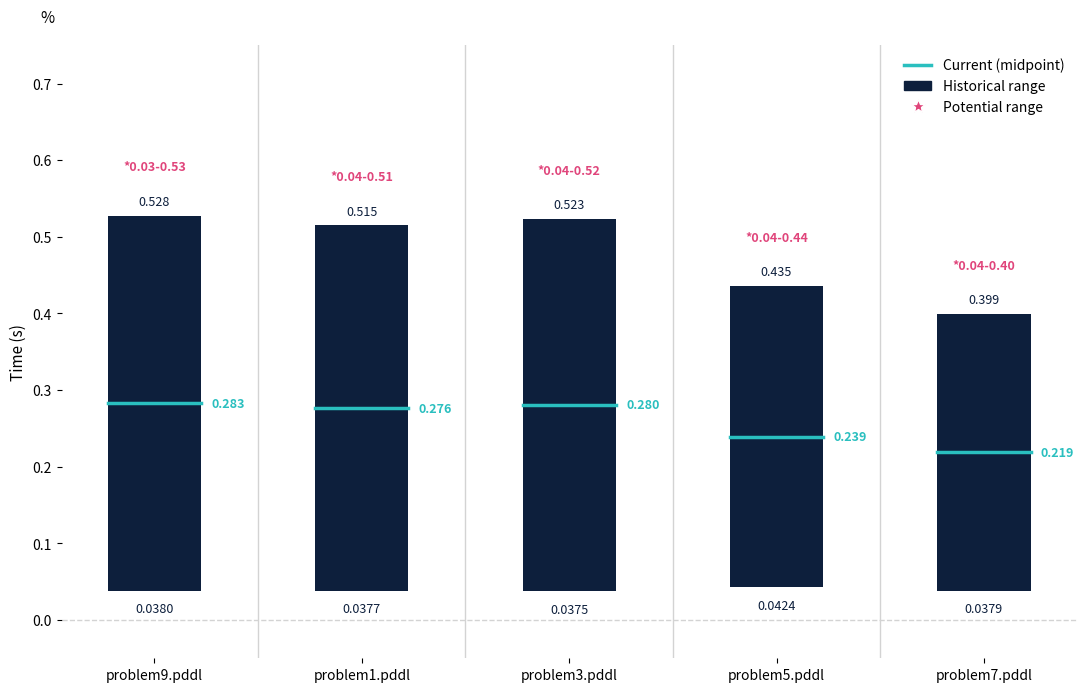

What is the difference between the maximum and second lowest values?

0.1